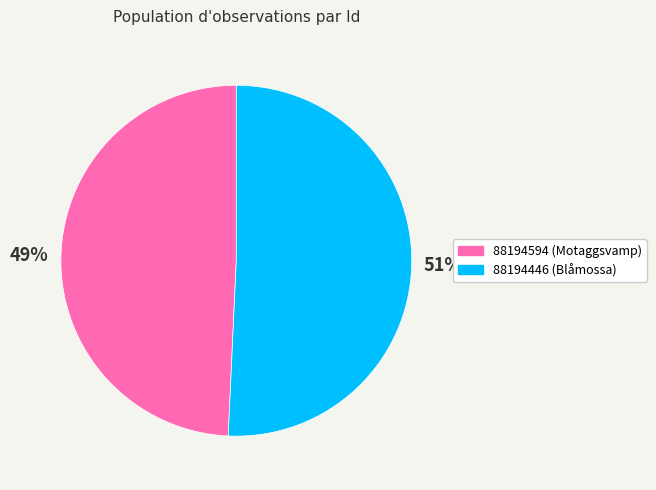

To the nearest percent, what is the combined percentage of 88194594 (Motaggsvamp) and 88194446 (Blåmossa)?

100%